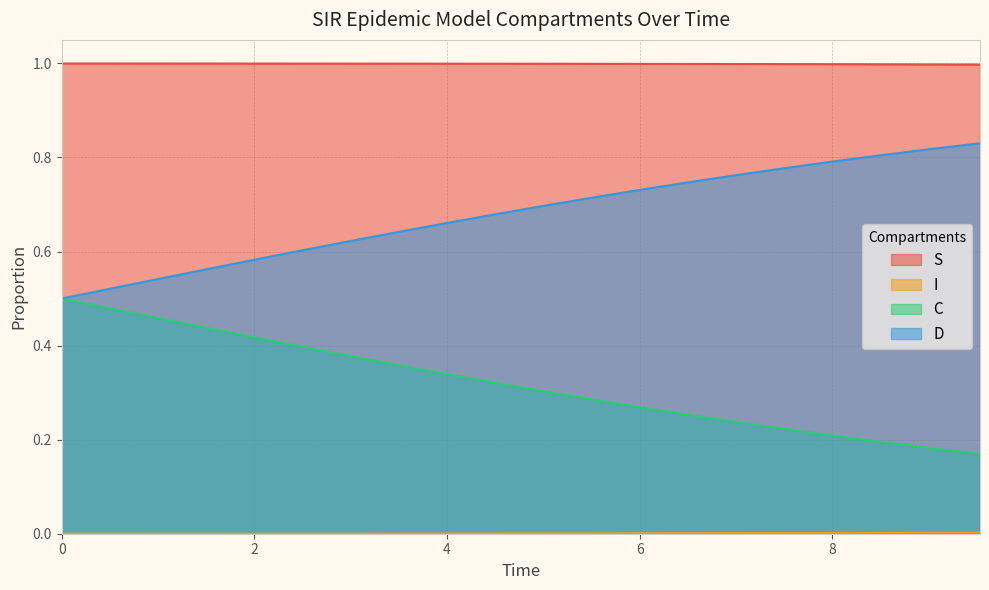

Which series has the largest total across all categories?

S